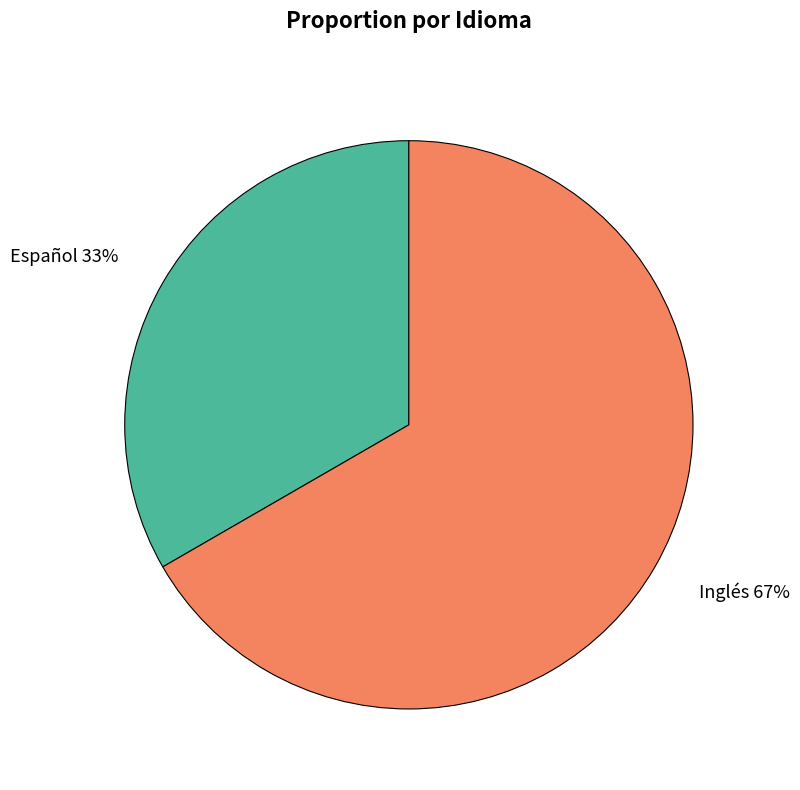

True or false: Inglés accounts for 67% of the total.

True